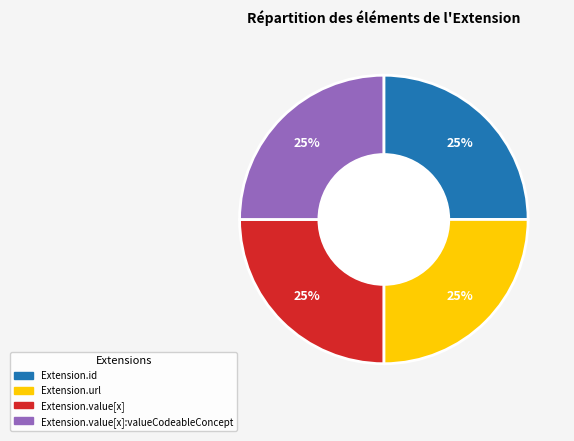

Is there any slice that represents more than half of the pie?

No